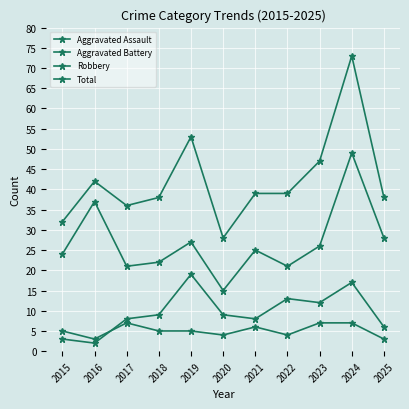

How many distinct data groups are displayed?

4